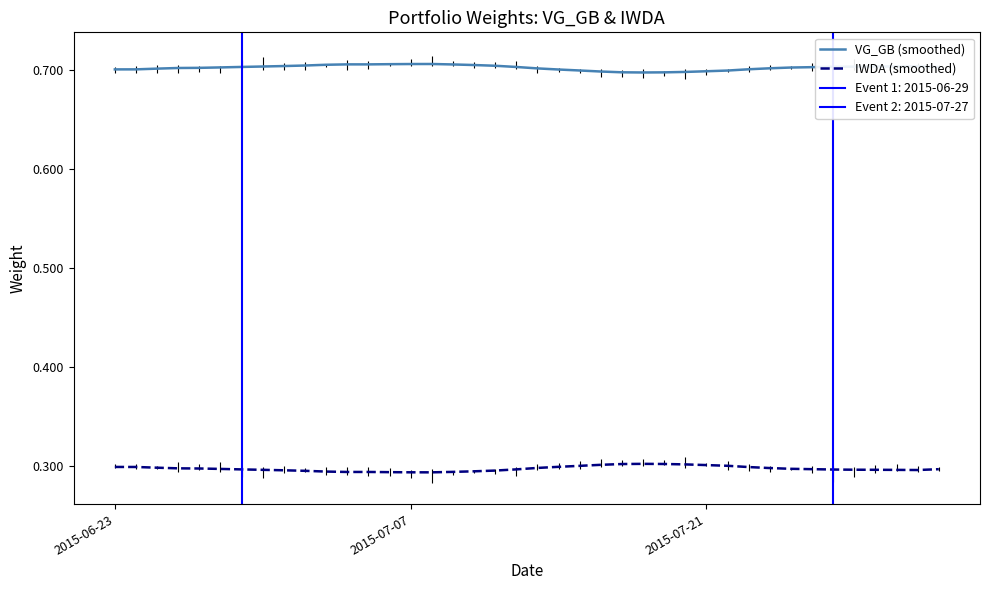

True or false: IWDA (smoothed) and VG_GB (smoothed) cross at least once.

False